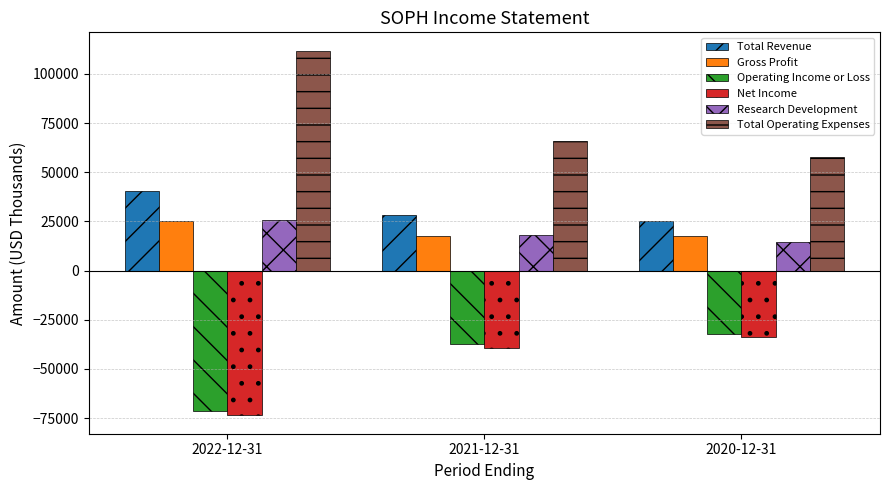

What is the maximum value shown in the chart?

111900